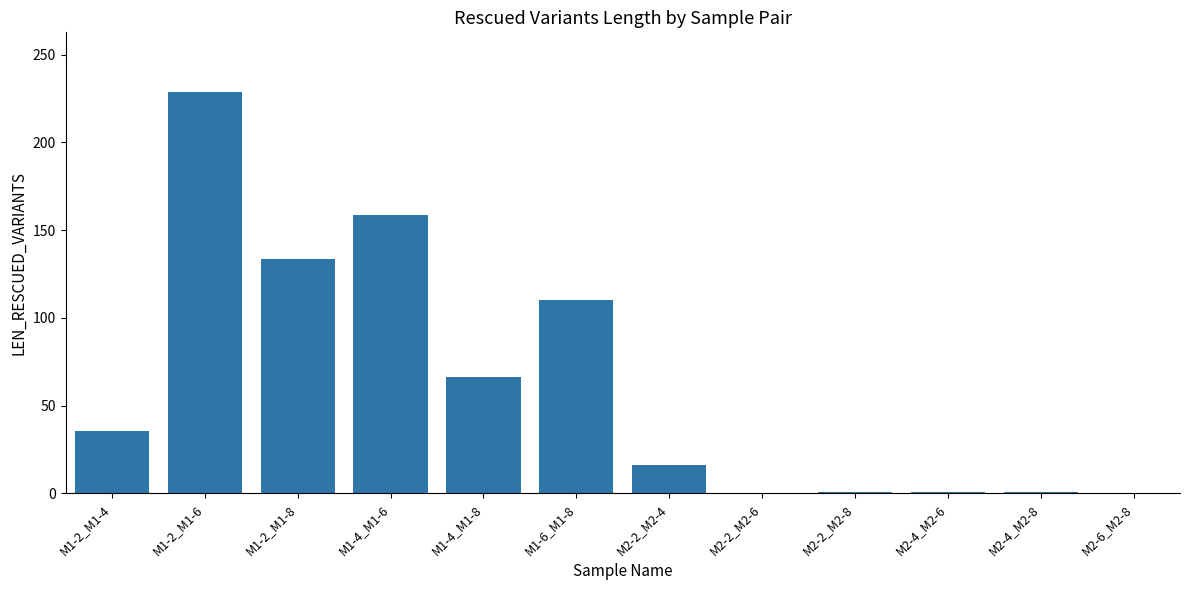

Is it true that the value at M2-2_M2-6 is 0.0?

True